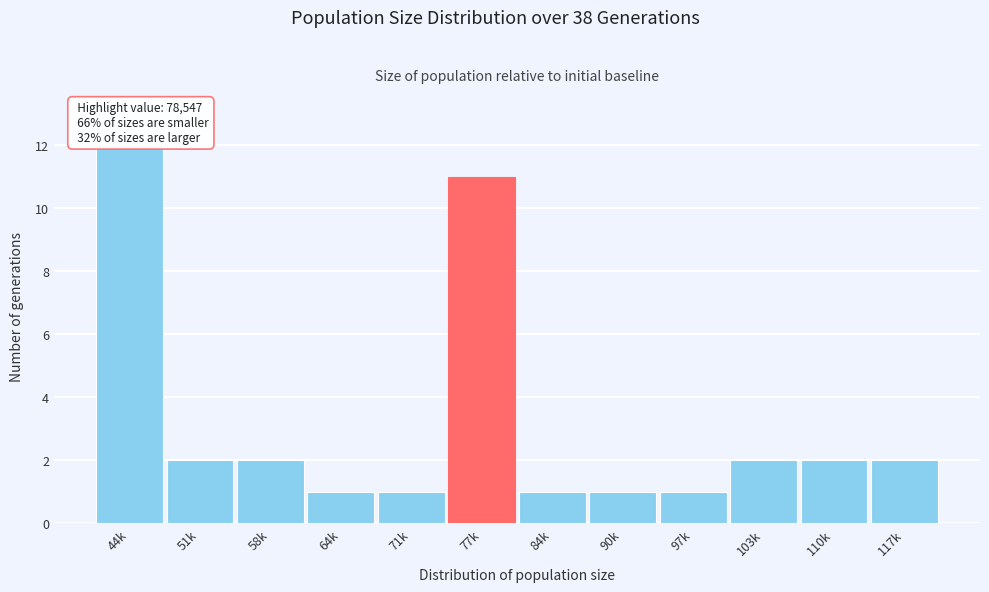

Reading left to right, what are all the values shown in this chart?

12	2	2	1	1	11	1	1	1	2	2	2